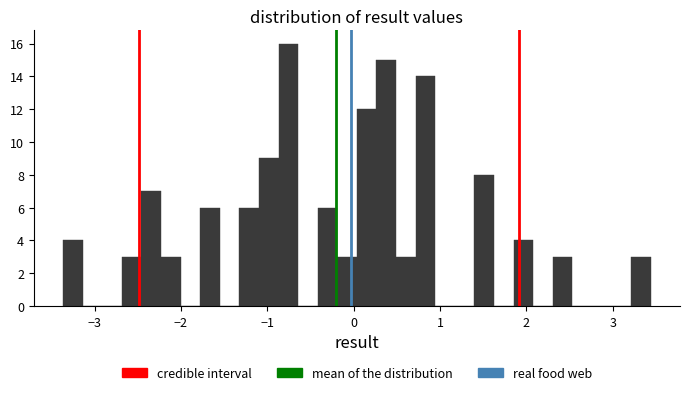

Read against the x-axis, roughly where is the centre of the tallest bar?

-0.8